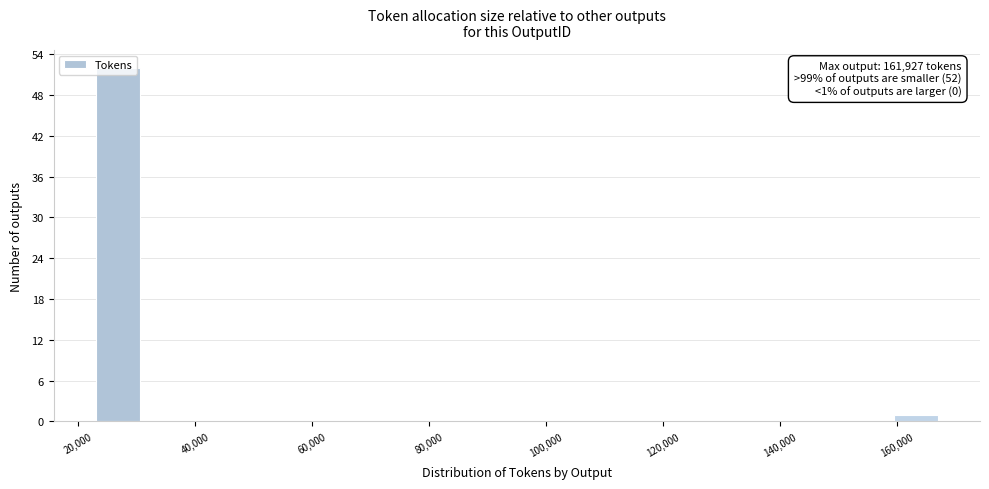

Read against the x-axis, roughly where is the centre of the tallest bar?

26000